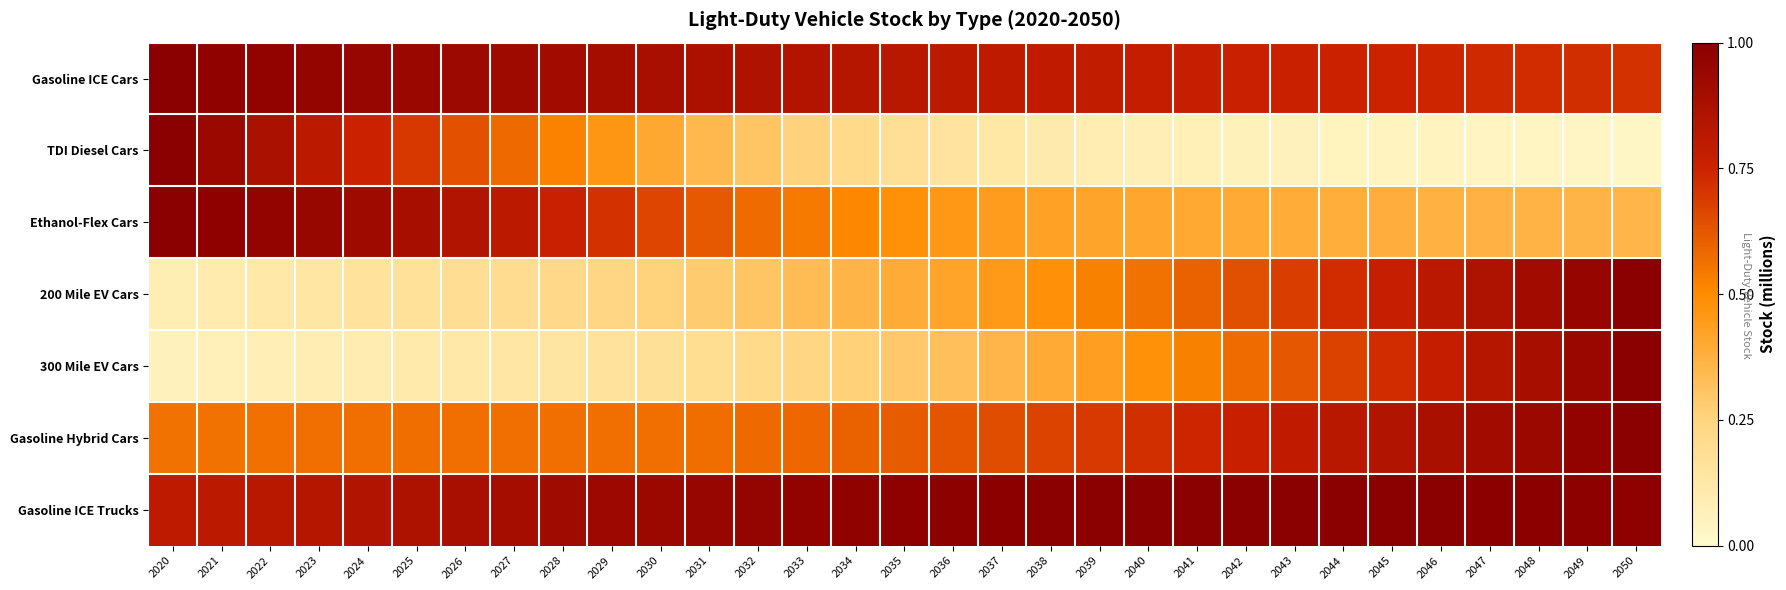

At how many categories does at least one series exceed 0?

31